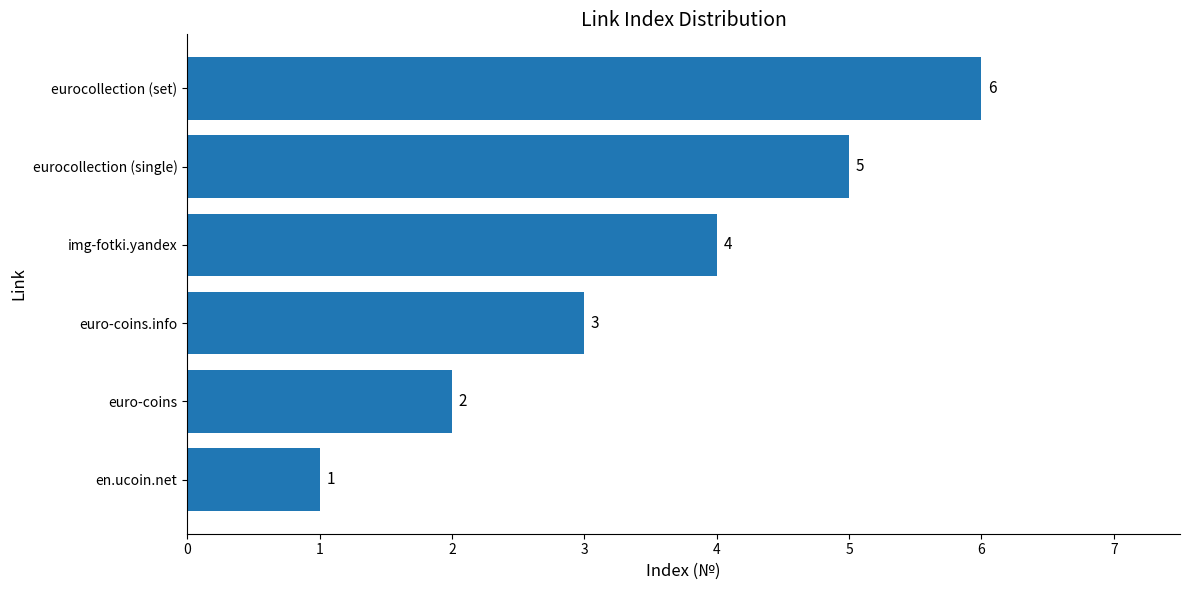

Rank the categories by value from highest to lowest.

eurocollection (set), eurocollection (single), img-fotki.yandex, euro-coins.info, euro-coins, en.ucoin.net